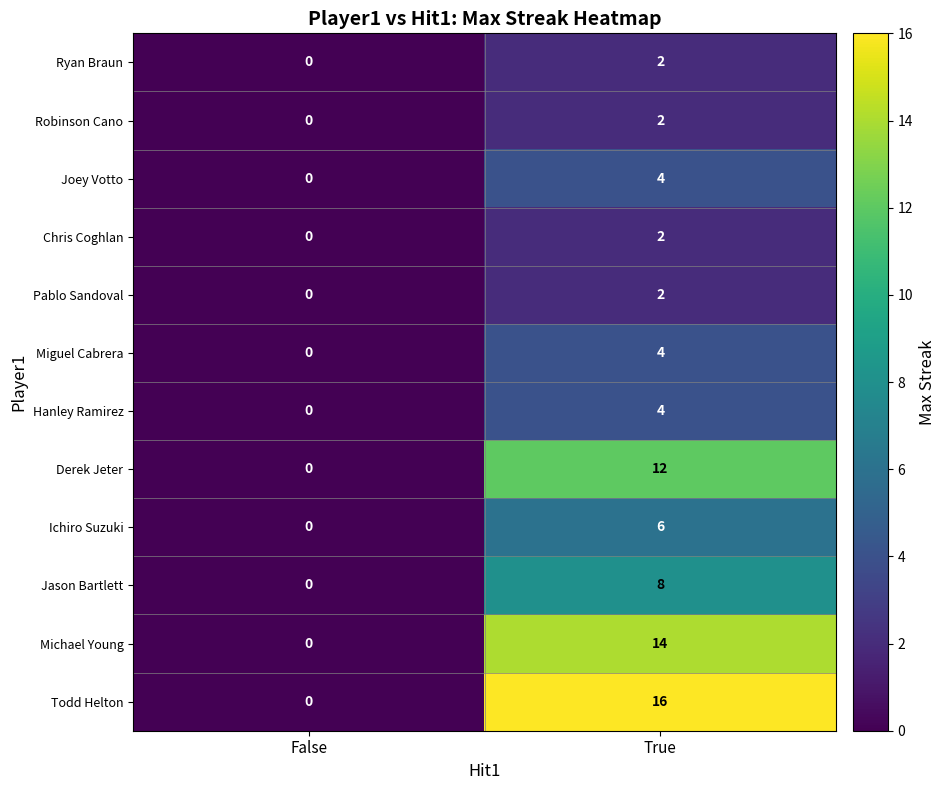

What is the difference between the highest and lowest values at True?

14